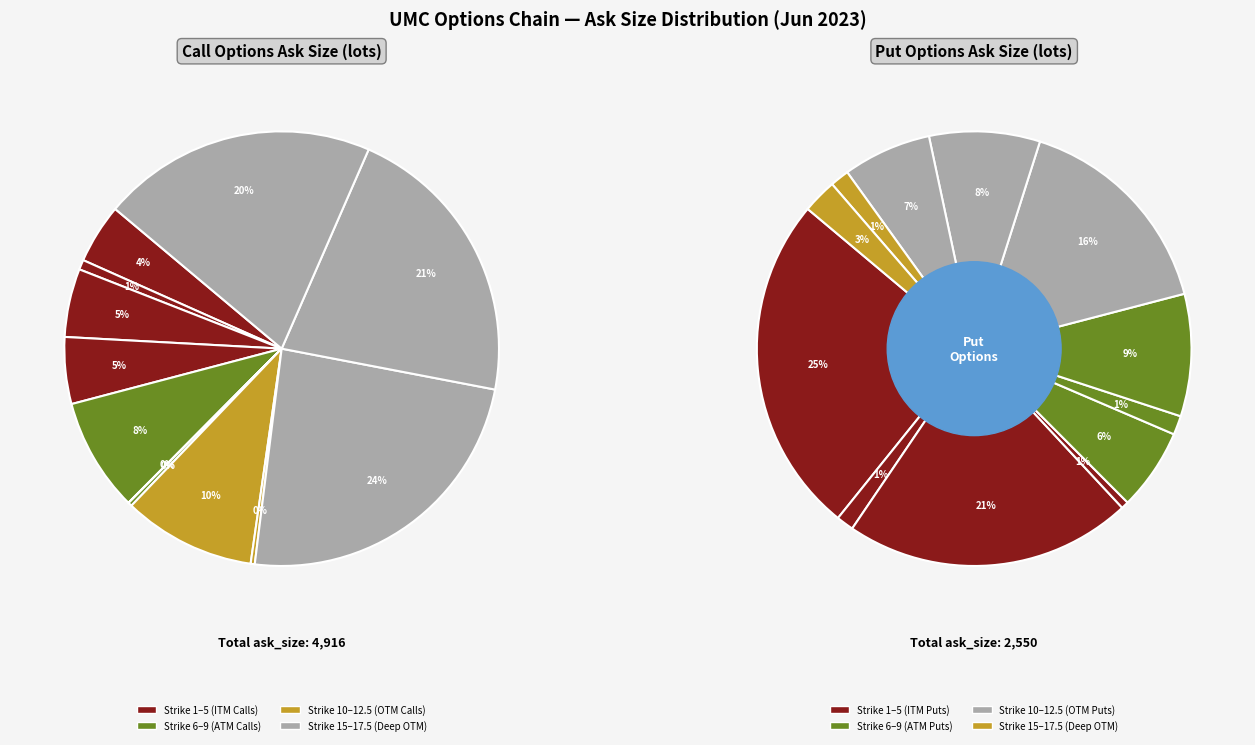

Count the number of slices in the pie.

12